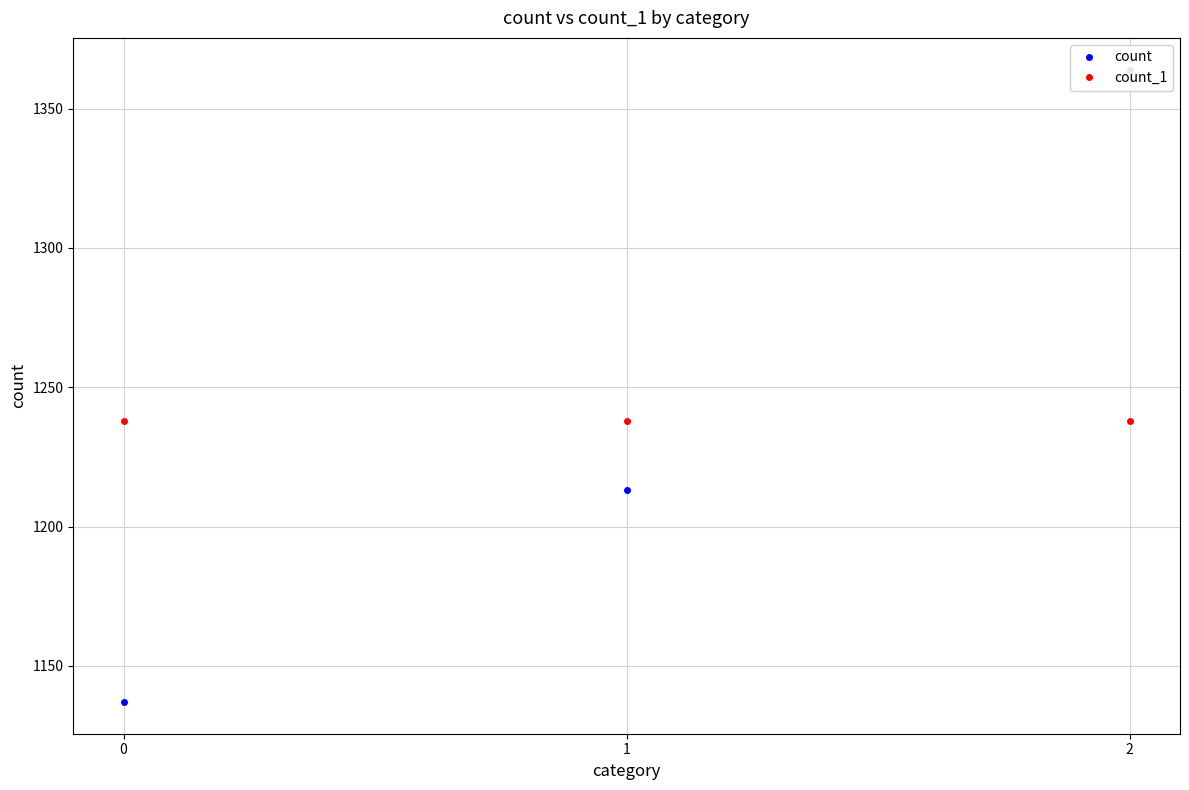

Which has a higher value, 1 or 0?

1